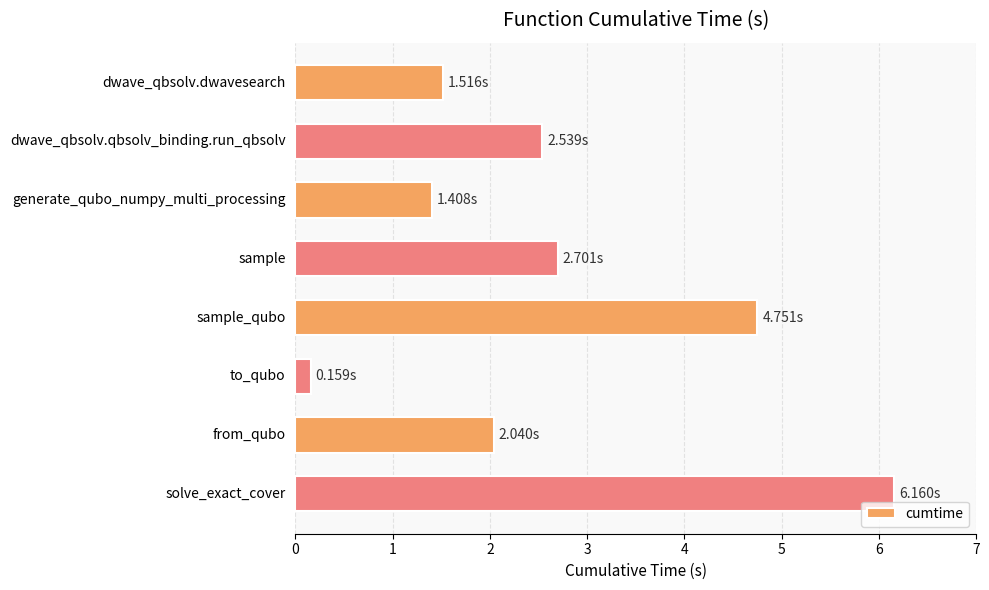

How many categories are shown in the chart?

8